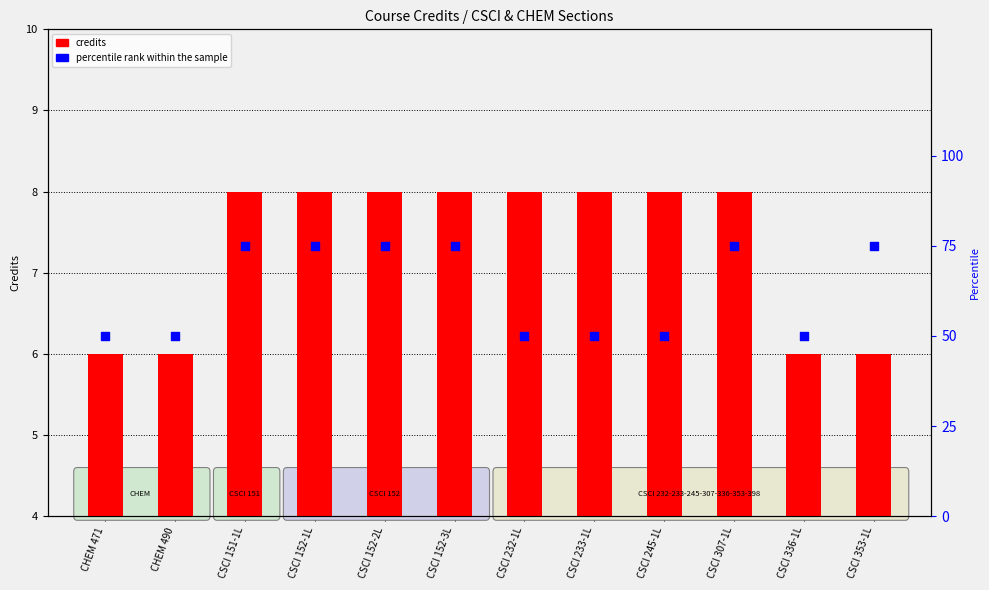

Which series has the widest spread of Y values?

percentile rank within the sample